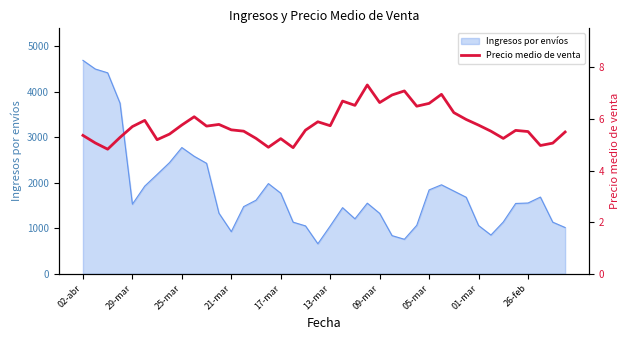

The value at 33 is 5.5. True or false?

True